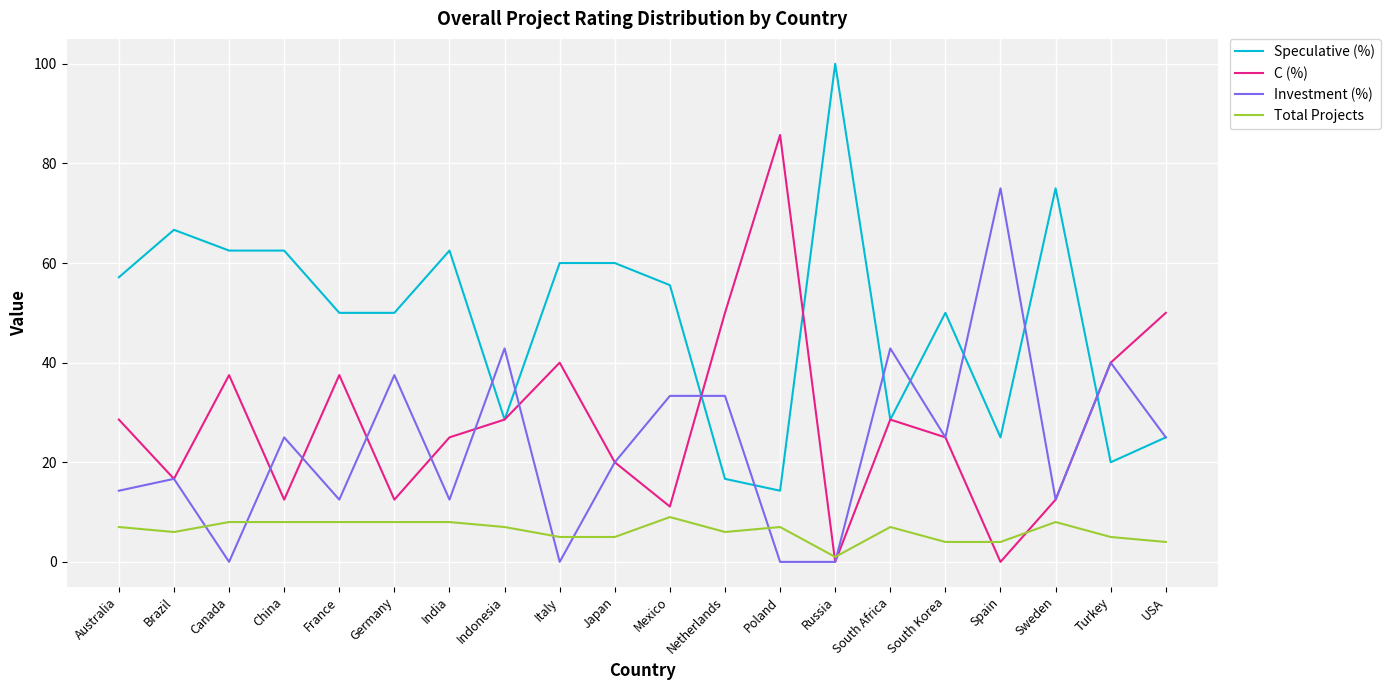

Does the chart display data point markers on the line(s)?

No